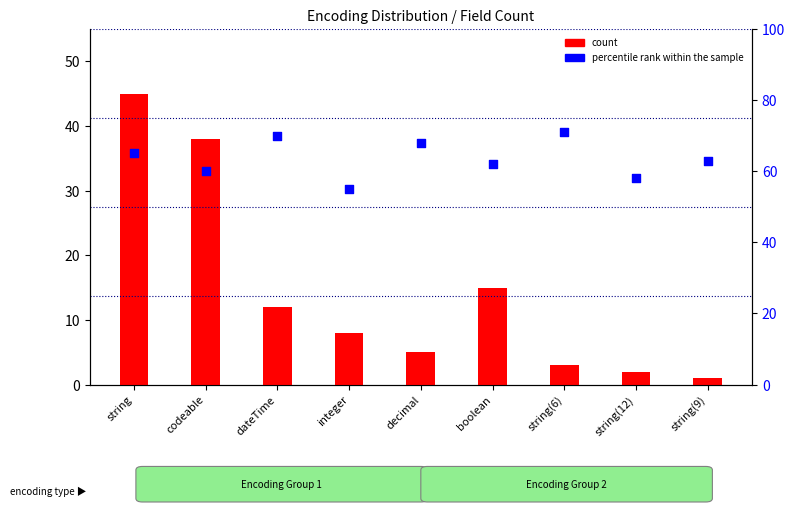

At which category is the sum across all series the highest?

string